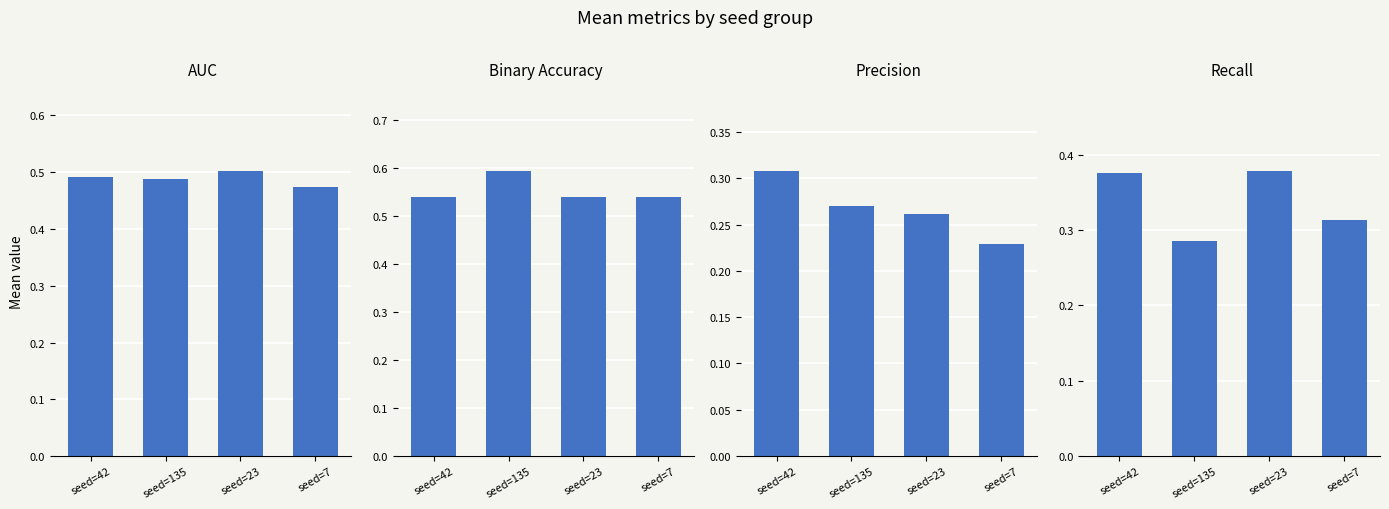

Are the bars horizontal?

No